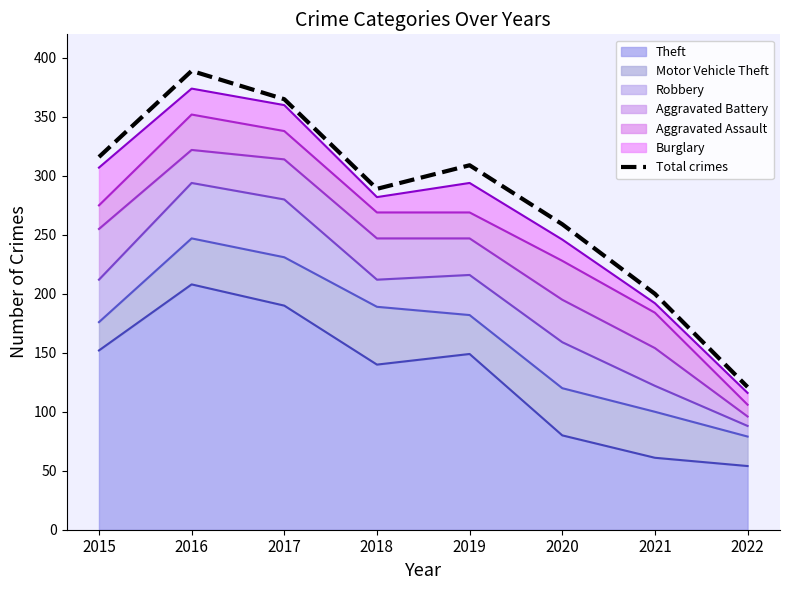

What is the maximum value shown in the chart?

389